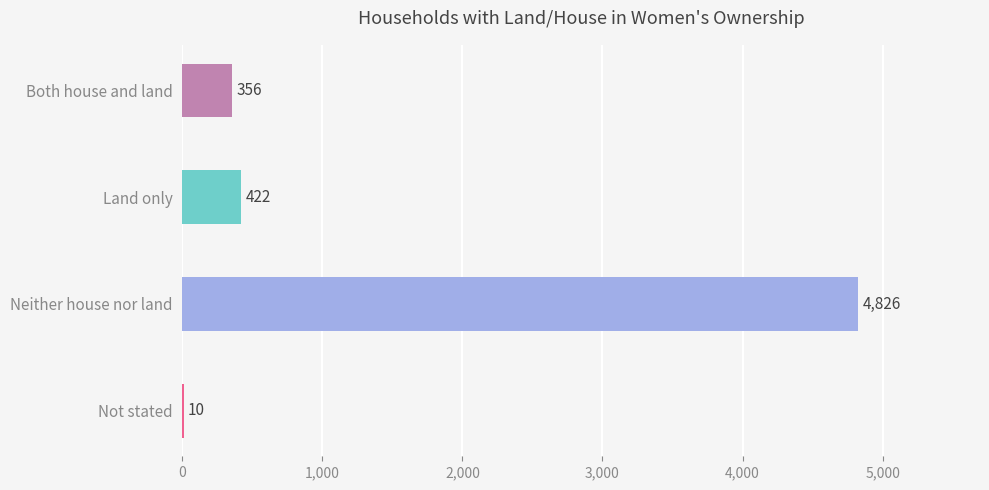

What is the greatest value displayed?

4826